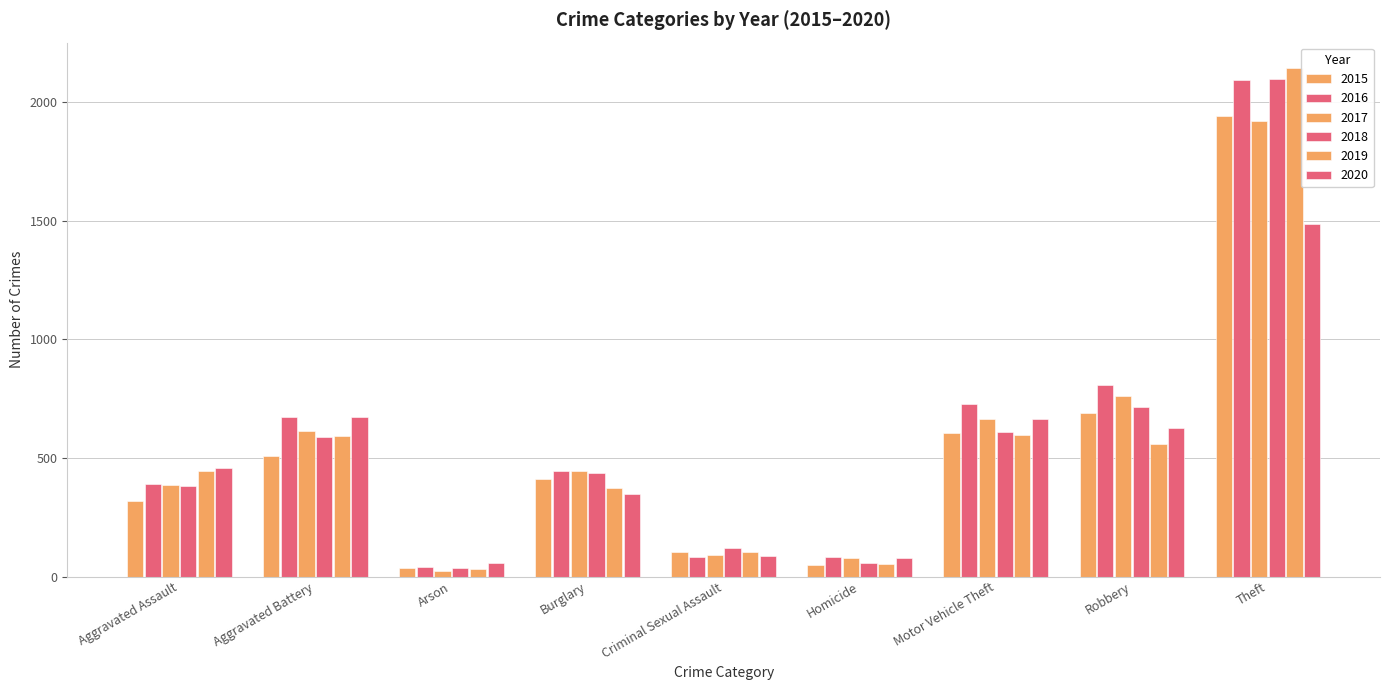

Which category has the highest value in the 2017 series?

Theft